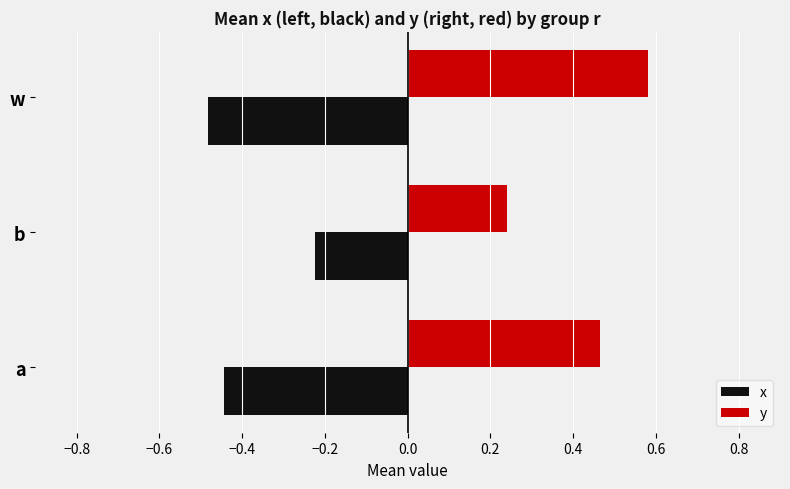

At which label is x closest to 0?

b